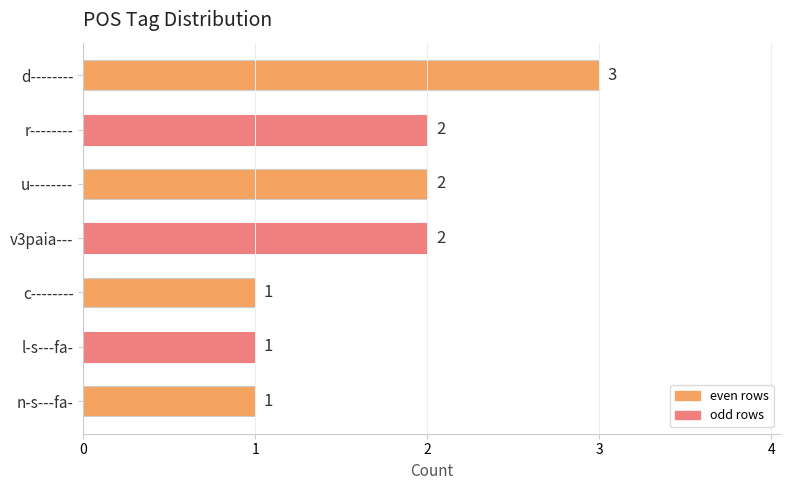

Which label corresponds to the largest value in the chart?

d--------